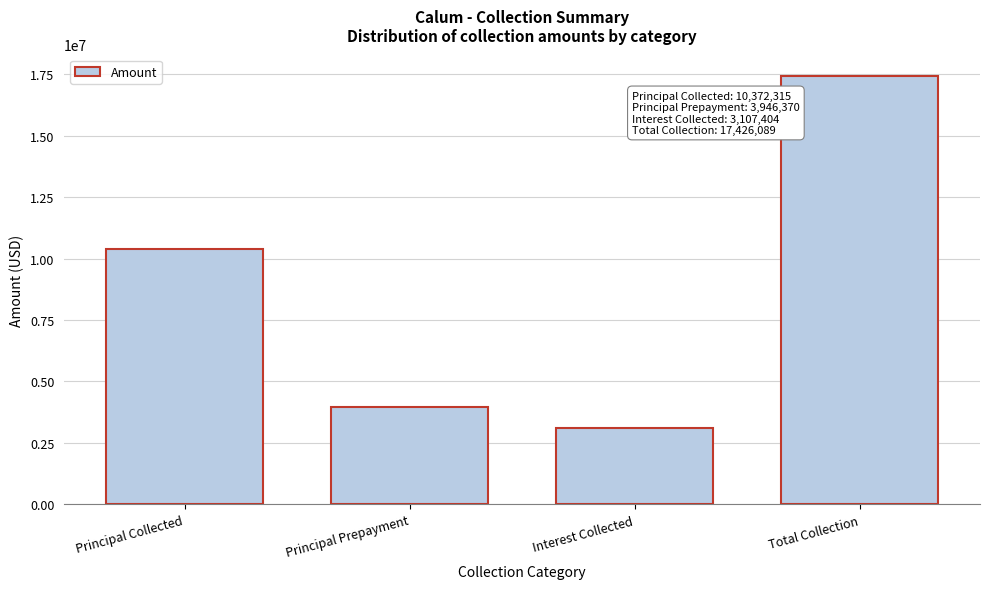

Reading left to right, list all the values displayed in this chart.

Principal Collected=10372315.3	Principal Prepayment=3946370.0	Interest Collected=3107404.0	Total Collection=17426089.3